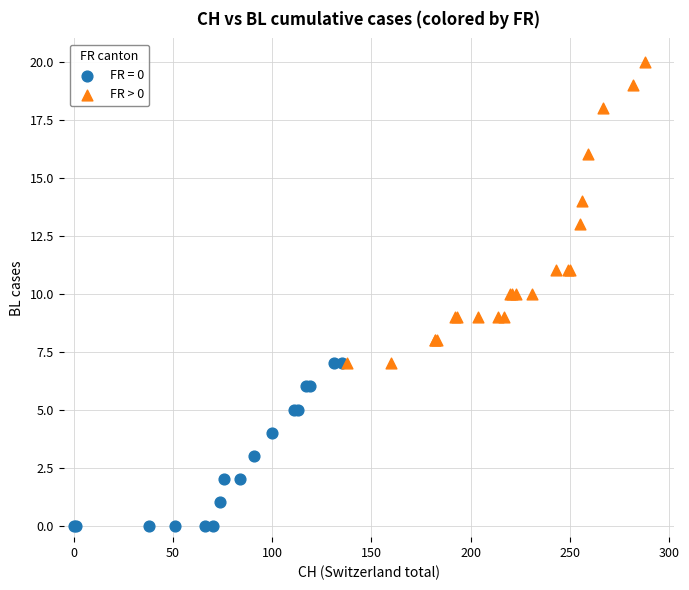

Which series contains the highest Y value?

FR > 0